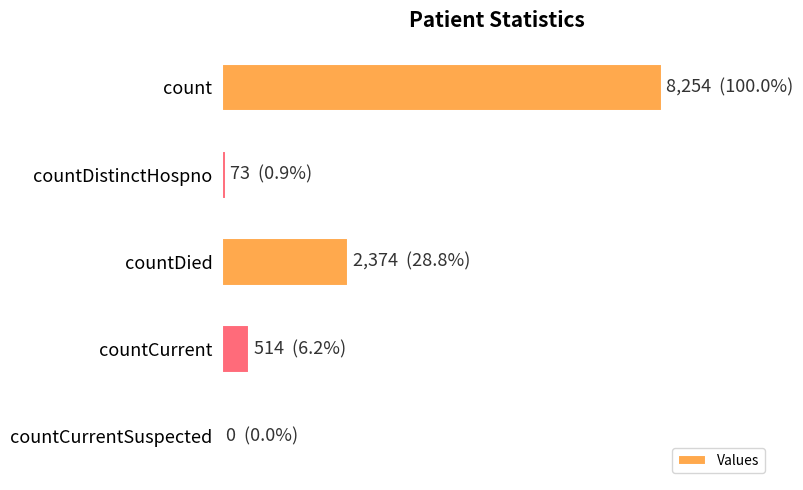

Are the bars horizontal?

Yes